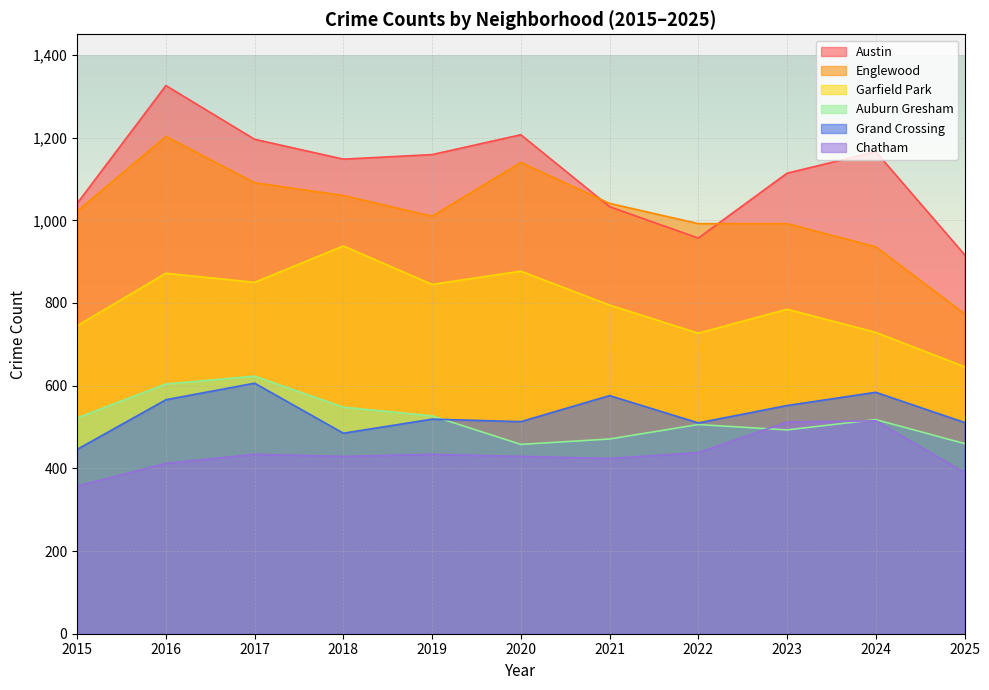

At how many categories does at least one series exceed 1218?

1